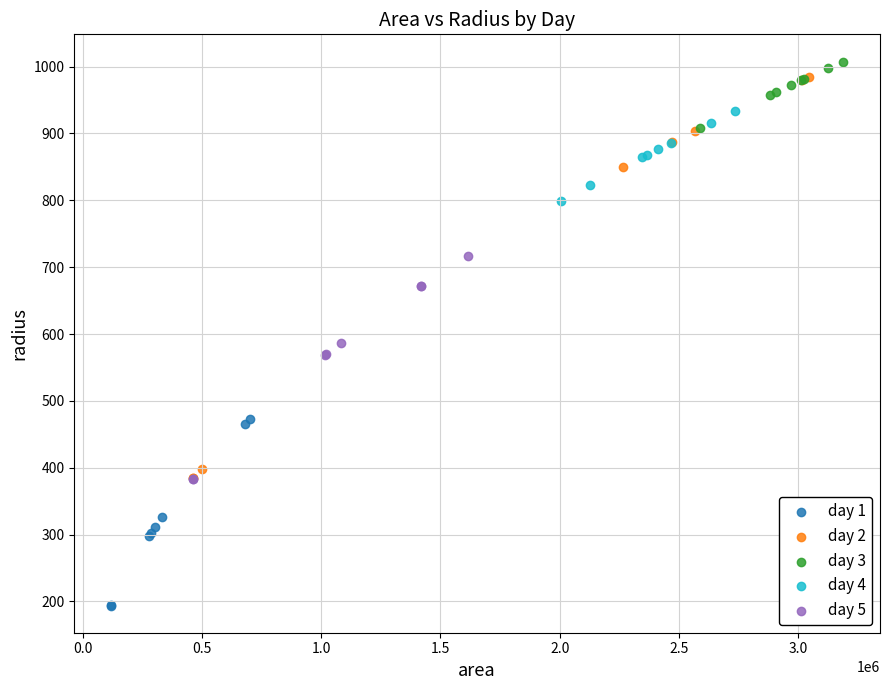

Which series reaches the minimum Y coordinate?

day 1